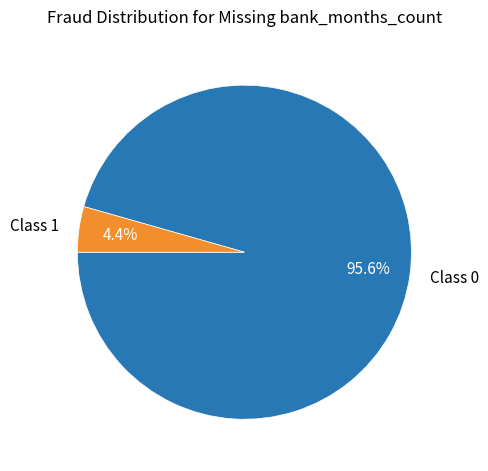

Combined, what portion of the pie is Class 0 and Class 1?

100.0%